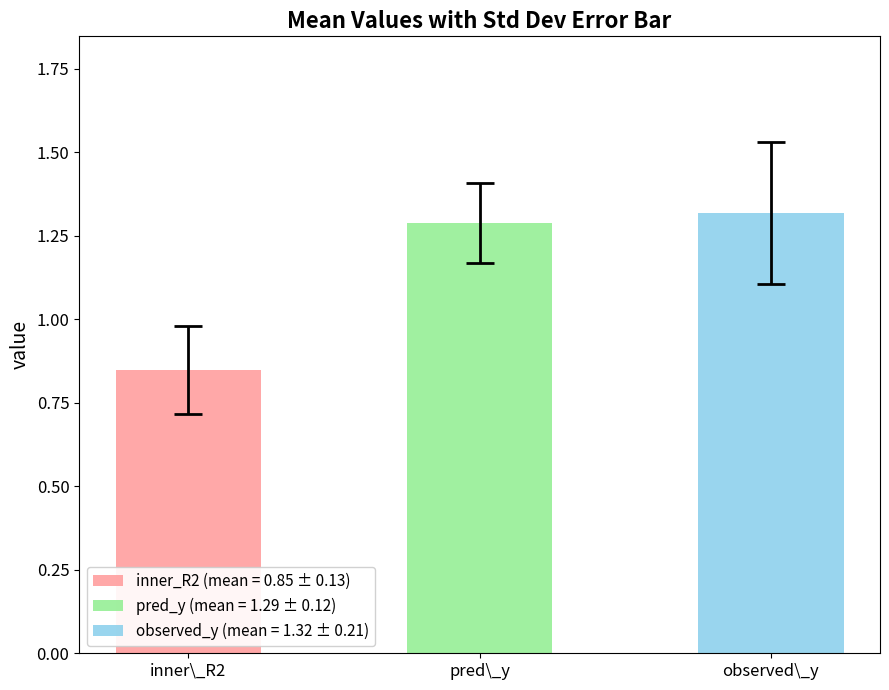

How many bars are there in each group?

3